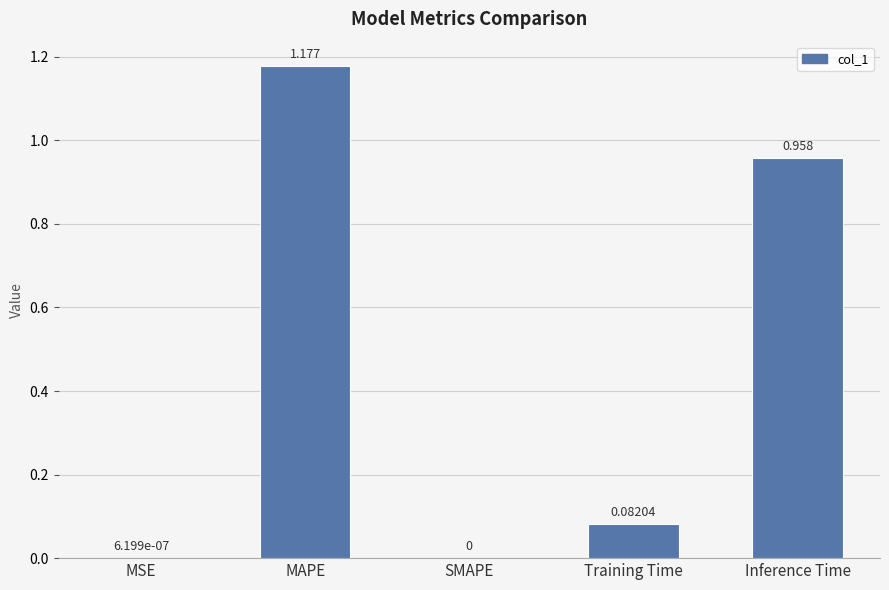

The value at MSE is 0.0. True or false?

True